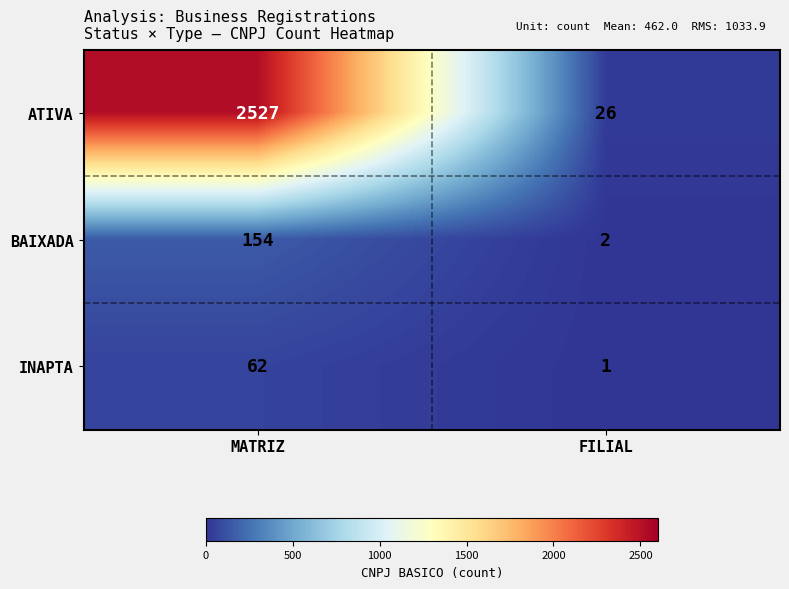

Which series changed the most between MATRIZ and FILIAL?

ATIVA